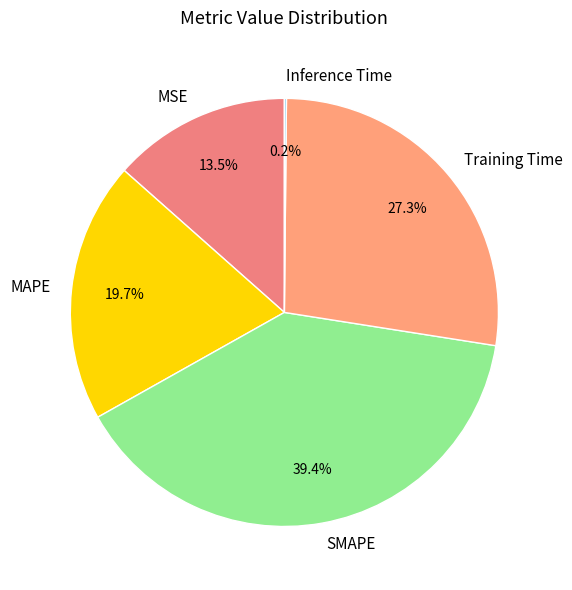

To the nearest percent, what portion does Training Time represent?

27%